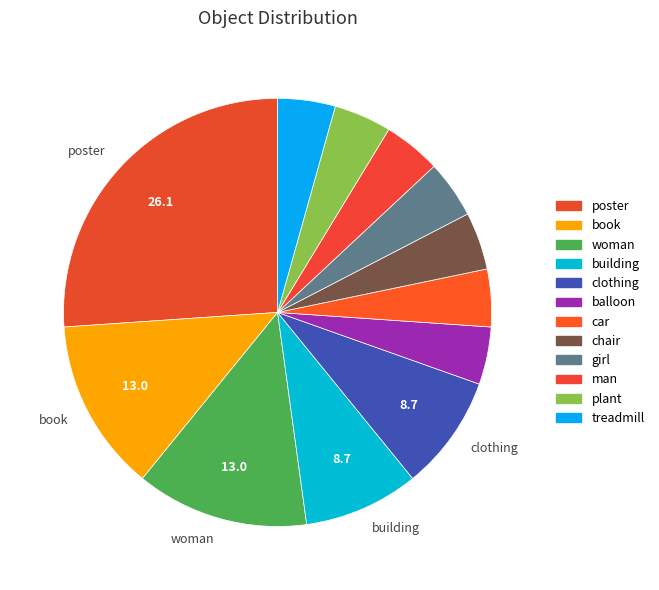

Combined, what portion of the pie is clothing and treadmill?

13.0%